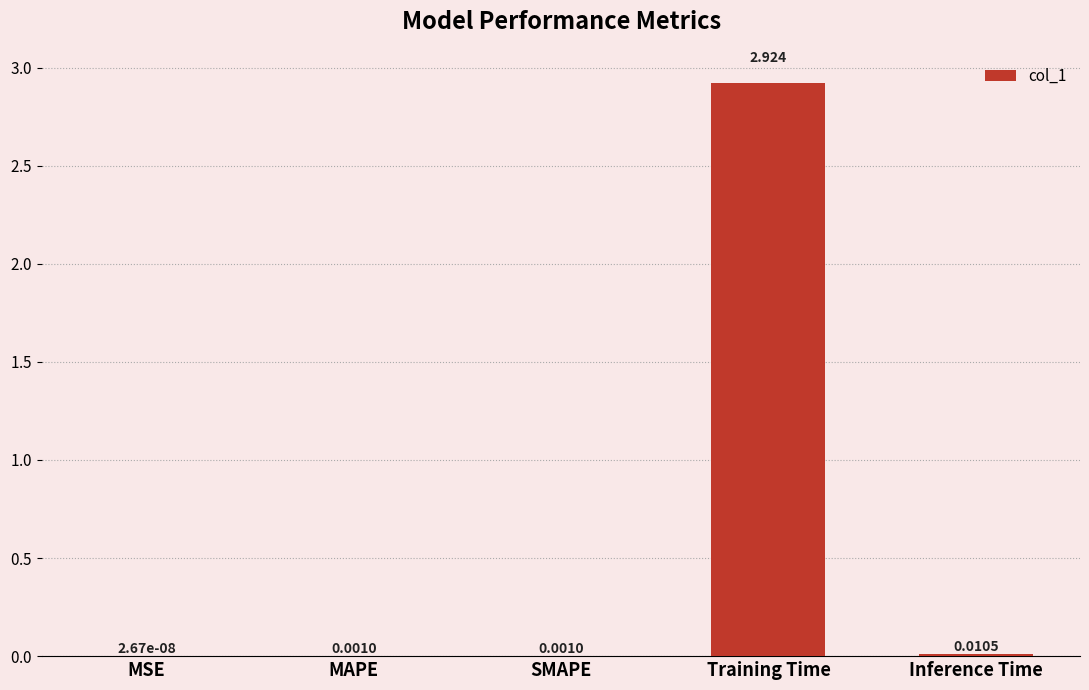

Between MAPE and MSE, which is larger?

MAPE